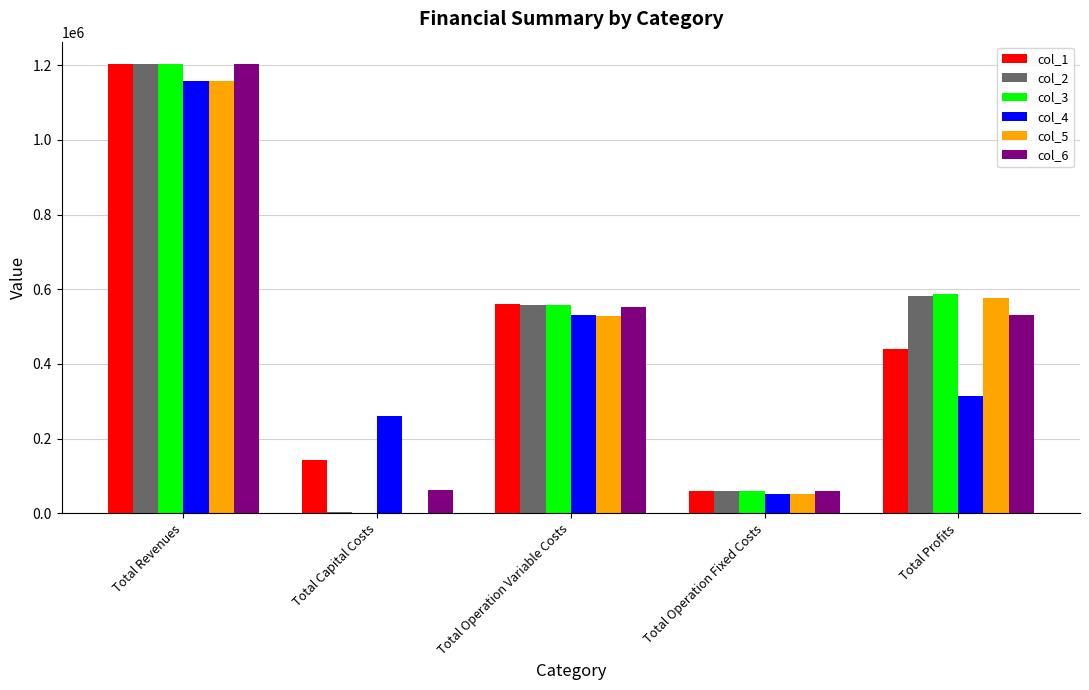

At which category is the sum across all series the highest?

Total Revenues